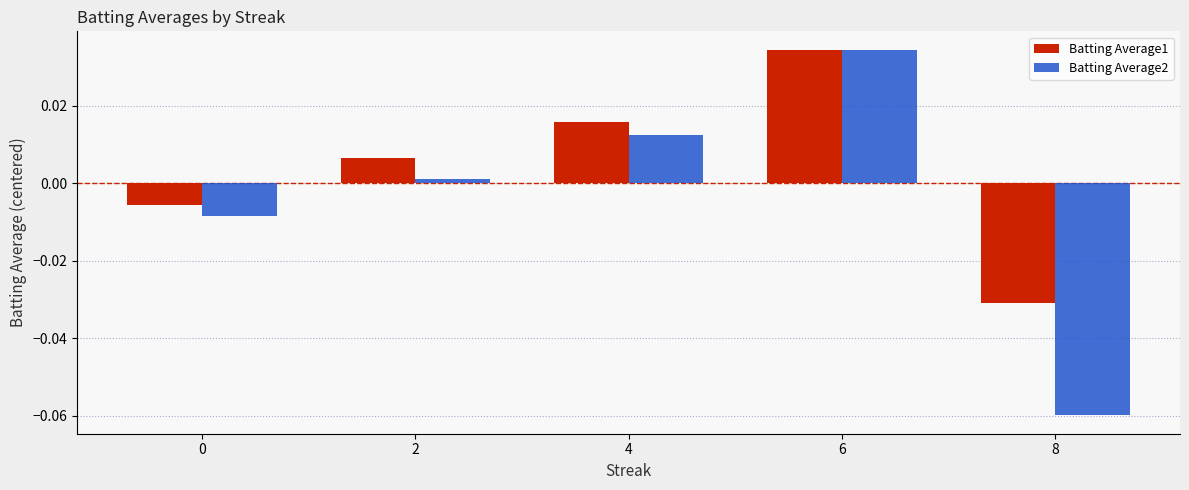

At which category does the chart reach its minimum across all series?

8